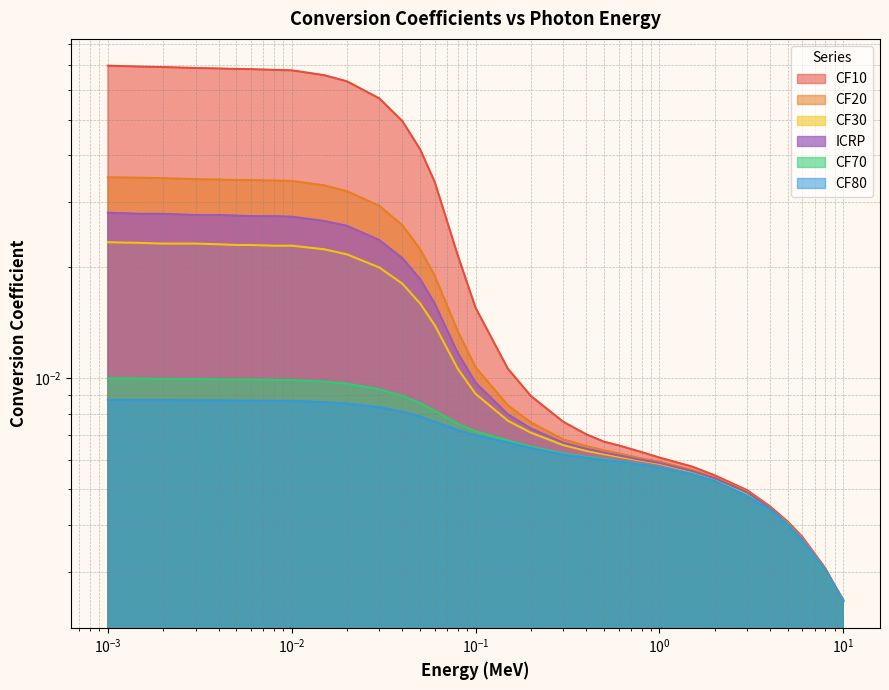

Between 0.002 and 0.5, which series saw the biggest shift?

CF10